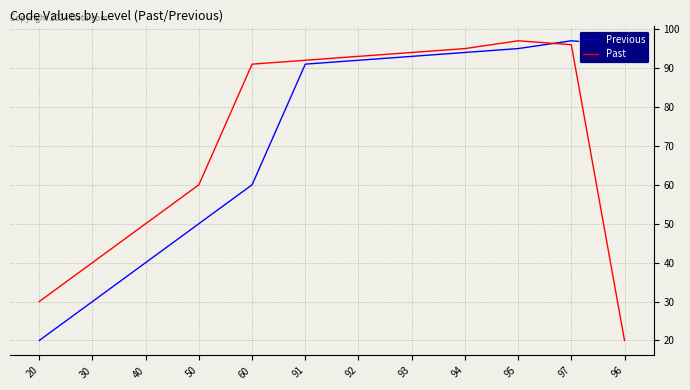

What is the difference between the highest and lowest values at 40?

10